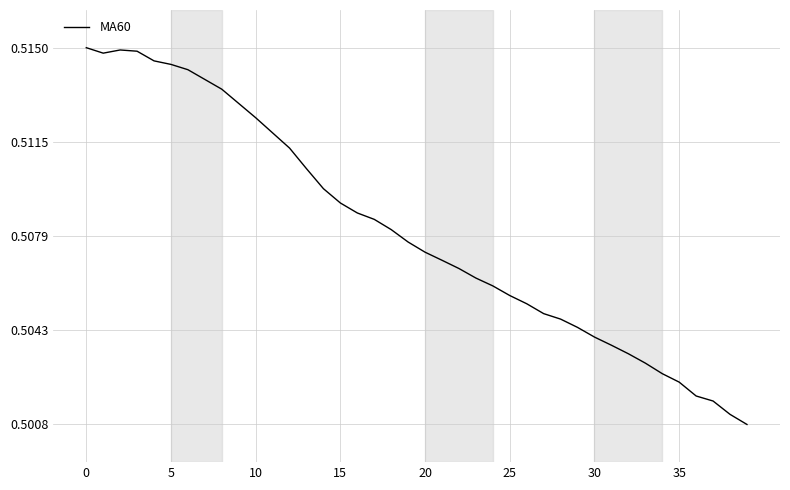

Is it true that the value at 20 is 0.1?

False